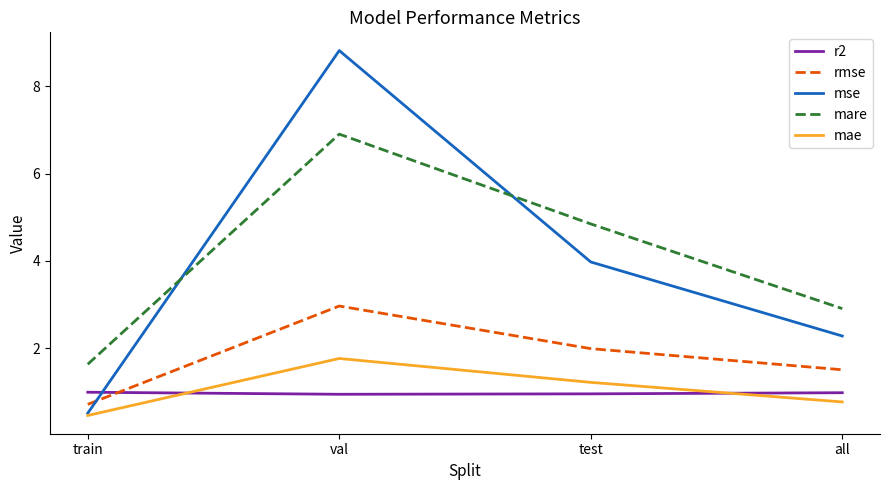

What is the difference between the second highest and second lowest values in the mse series?

1.7